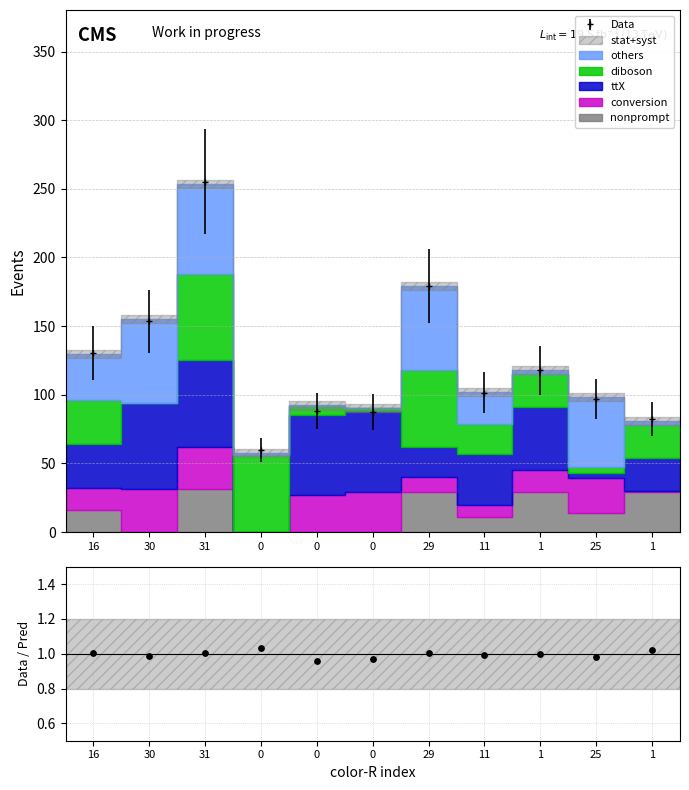

Between 16 and 25, which is larger?

16